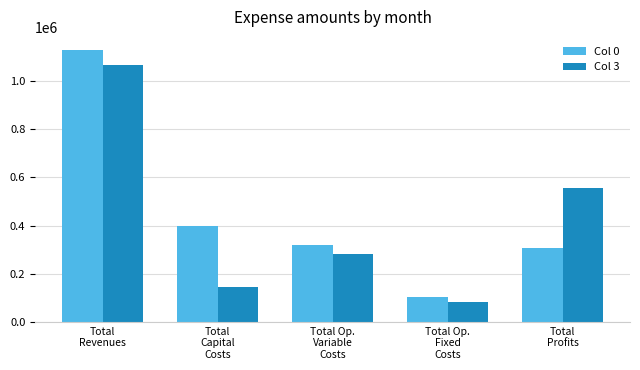

What position from the left is Total
Revenues?

1